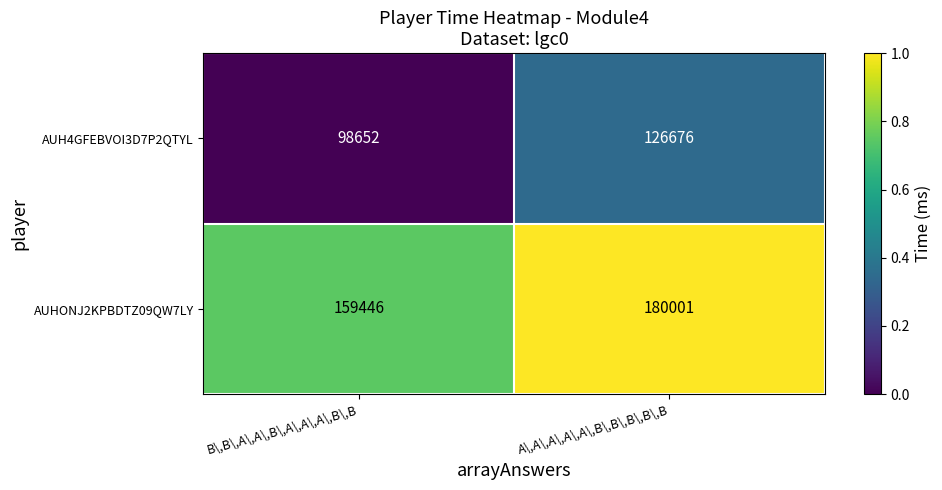

What is the maximum value shown in the chart?

180001